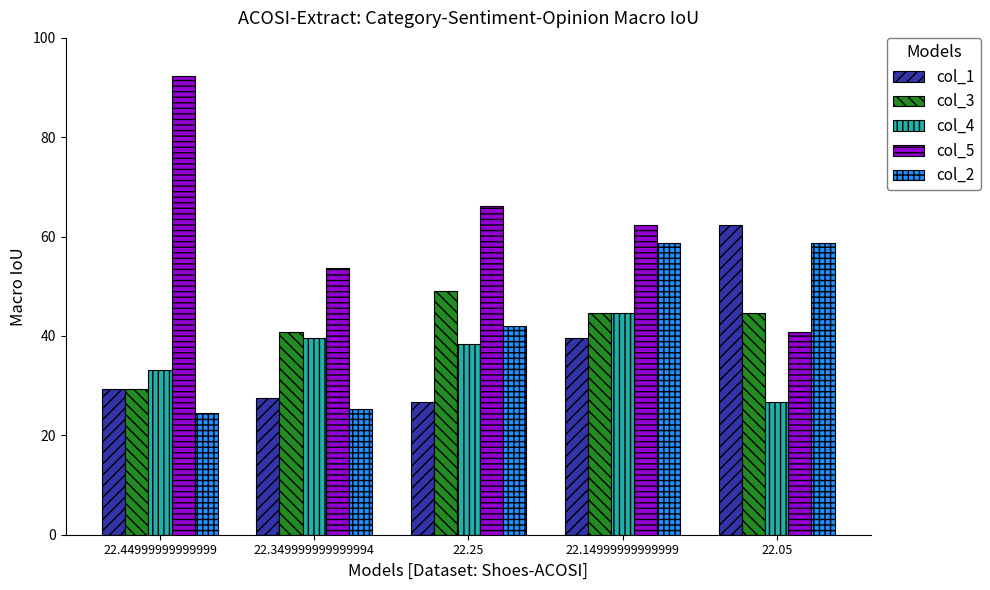

Which series has the largest total across all categories?

col_5